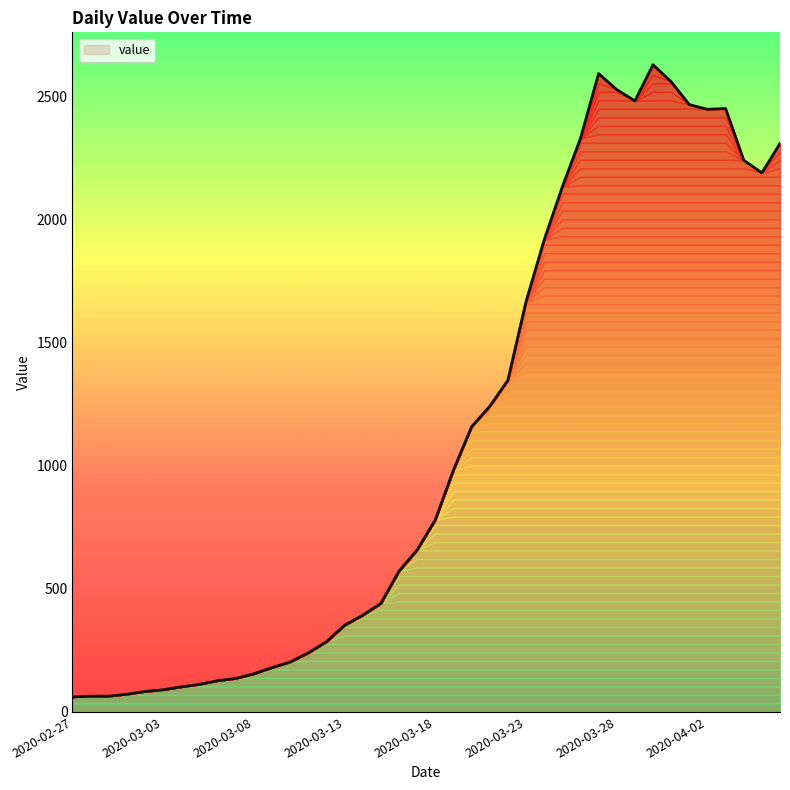

What is the average value?

1121